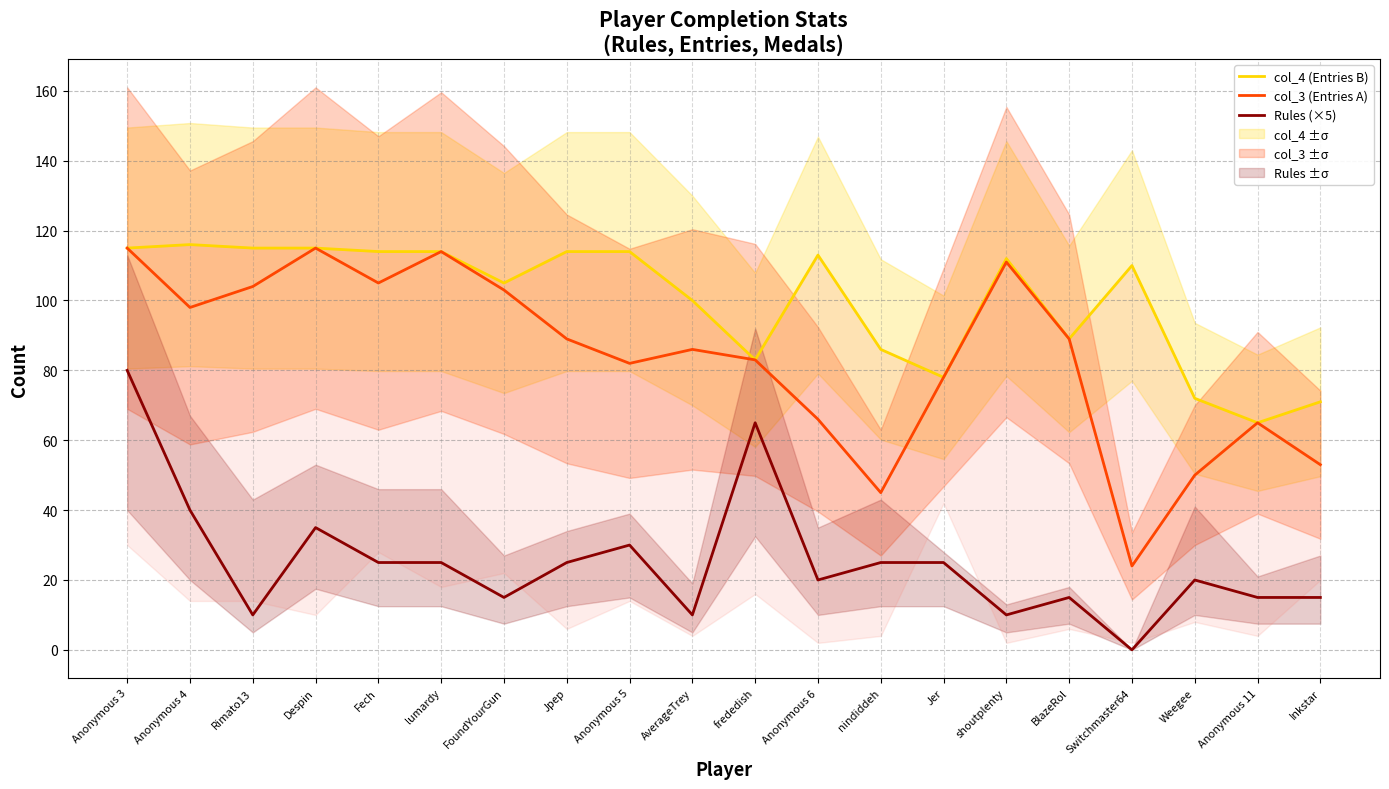

True or false: col_3 (Entries A) and col_4 (Entries B) intersect in this chart.

False